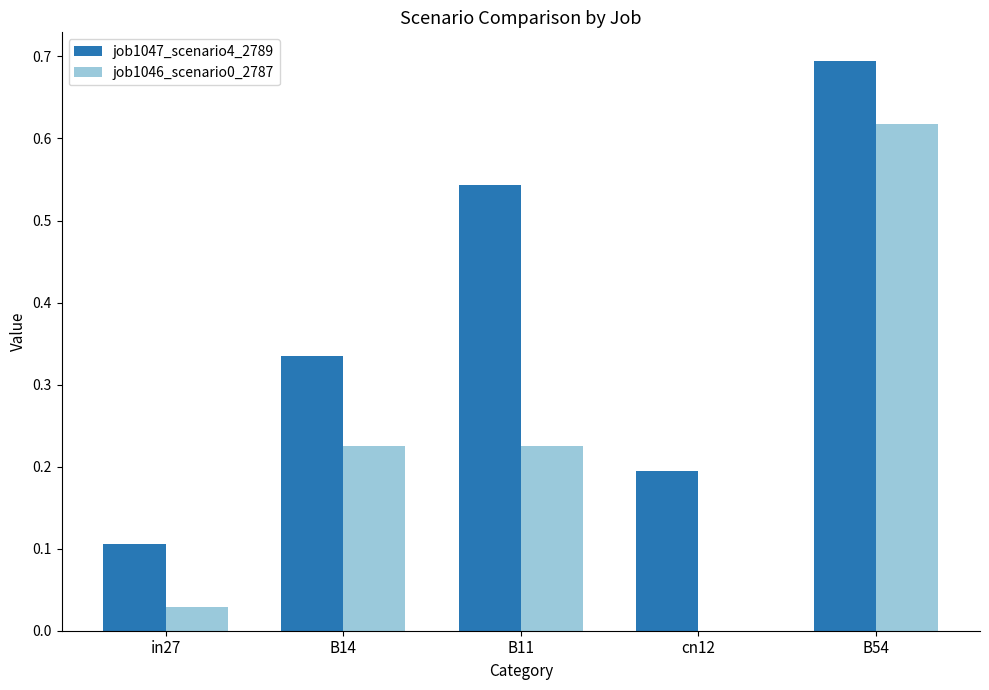

At which category does the chart reach its peak across all series?

B54